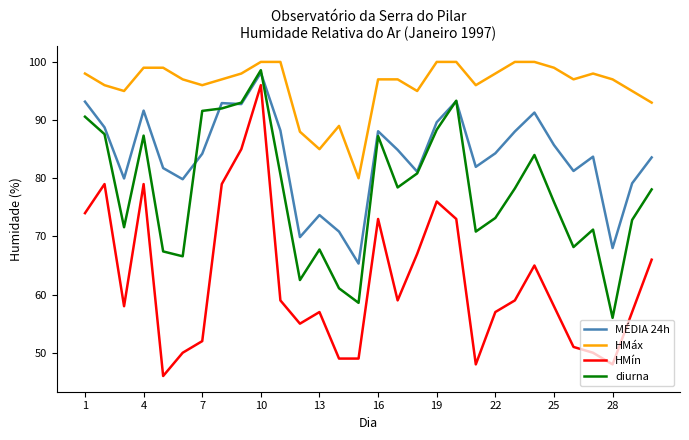

Which series has the largest total across all categories?

HMáx